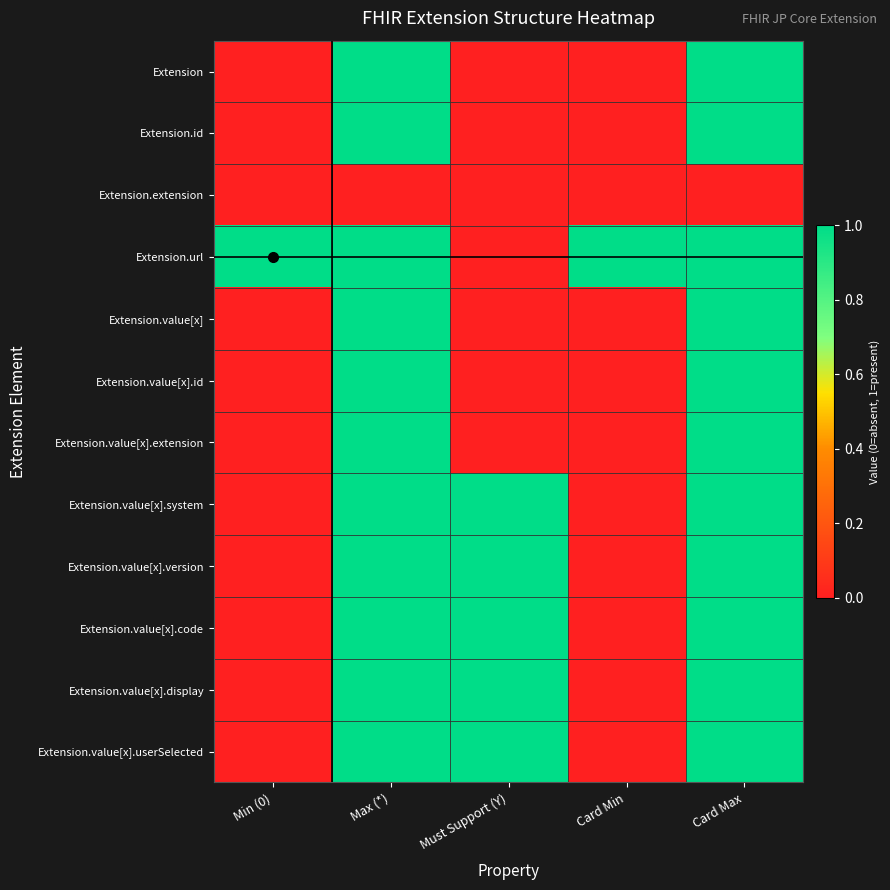

At Card Min, list the series in order from largest to smallest.

Extension.url, Extension, Extension.id, Extension.extension, Extension.value[x], Extension.value[x].id, Extension.value[x].extension, Extension.value[x].system, Extension.value[x].version, Extension.value[x].code, Extension.value[x].display, Extension.value[x].userSelected